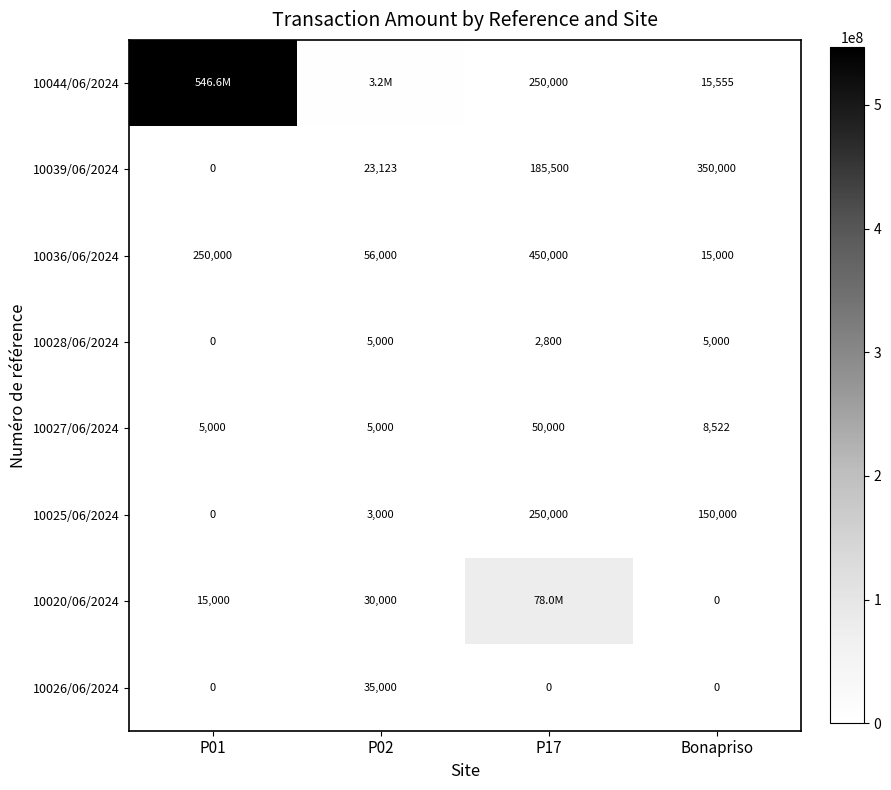

How many positive values does the 10026/06/2024 series have?

1